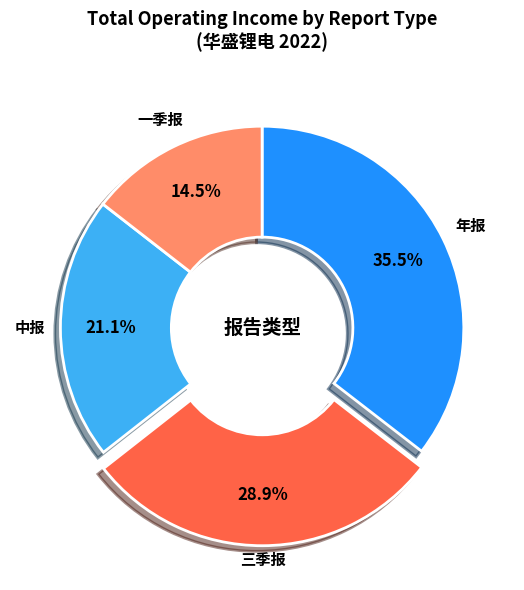

How many segments does this pie chart have?

4